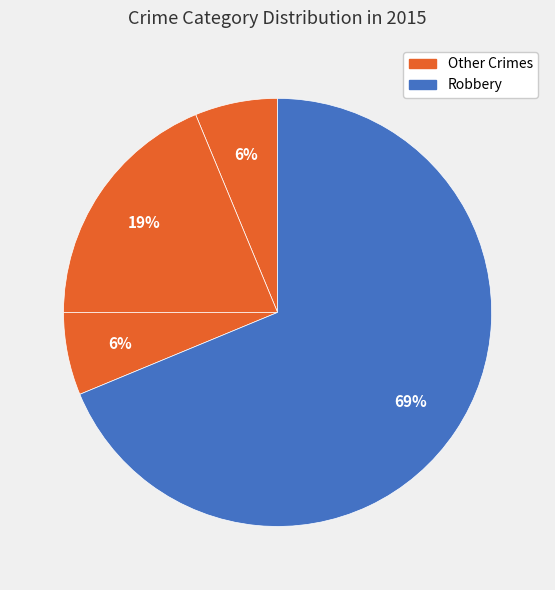

Count the number of slices in the pie.

4